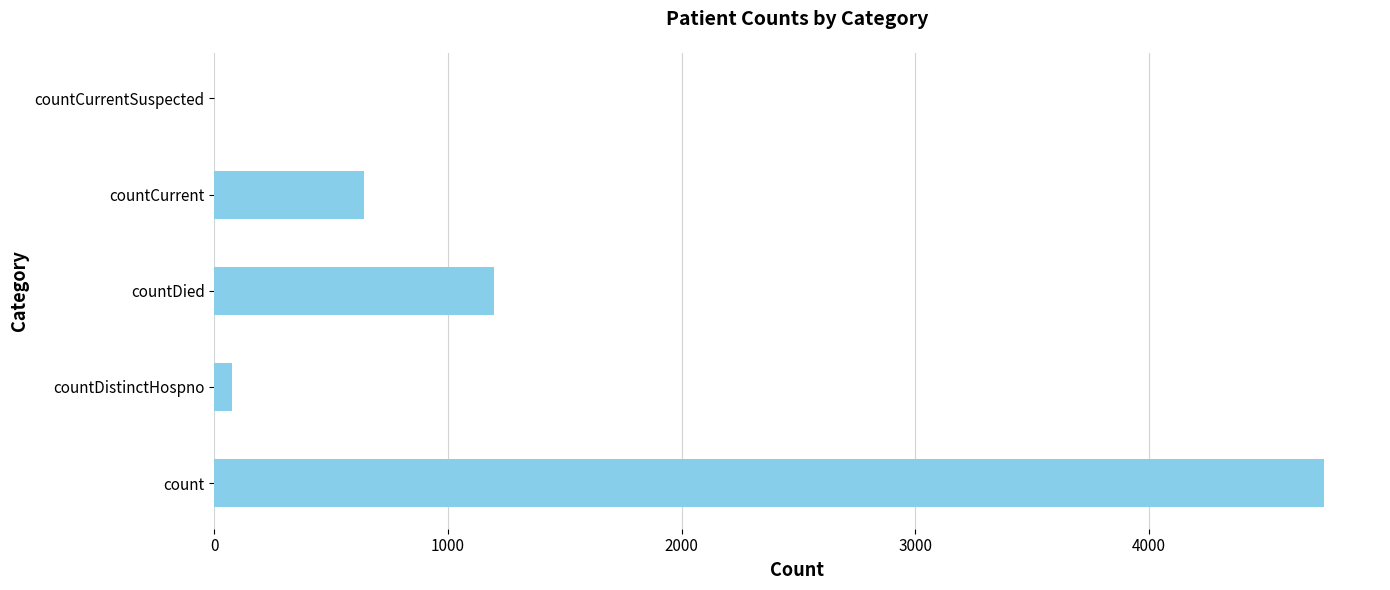

What is the sum of all values?

6668